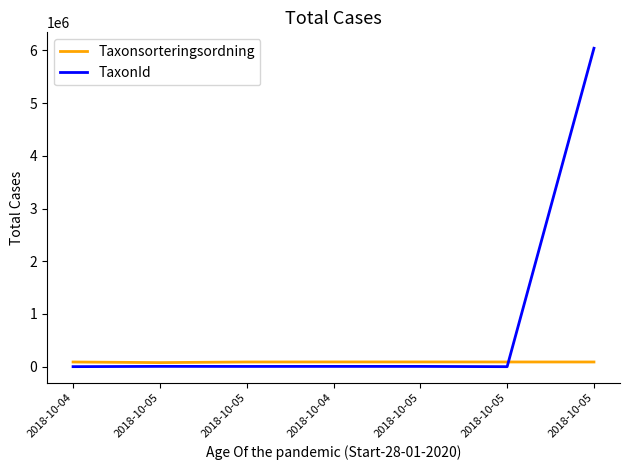

The value of Taxonsorteringsordning at 2018-10-05 is 89776. True or false?

True